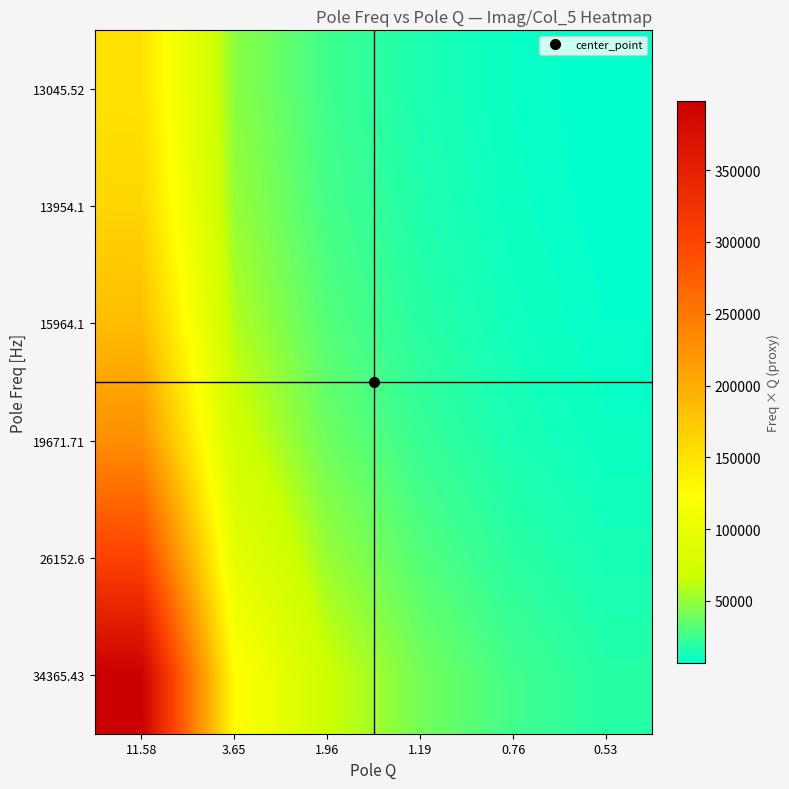

Which has a higher value, 1.96 or 1.19?

1.96